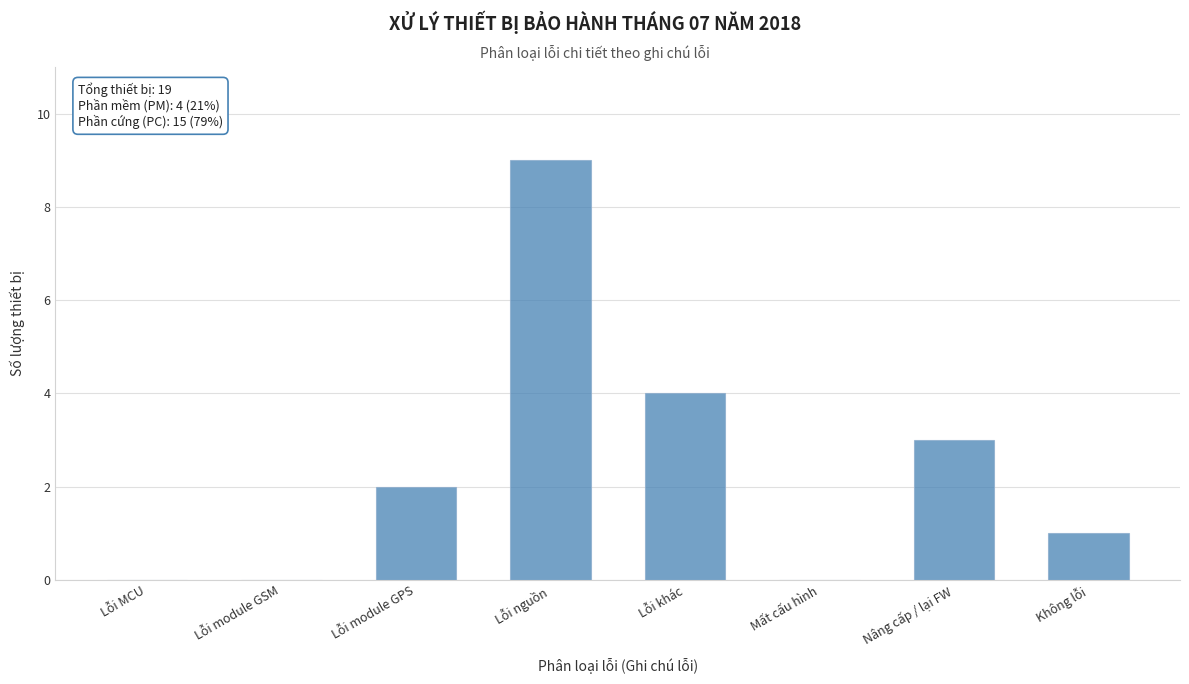

Reading left to right, what are all the values shown in this chart?

Lỗi MCU=0	Lỗi module GSM=0	Lỗi module GPS=2	Lỗi nguồn=9	Lỗi khác=4	Mất cấu hình=0	Nâng cấp / lại FW=3	Không lỗi=1